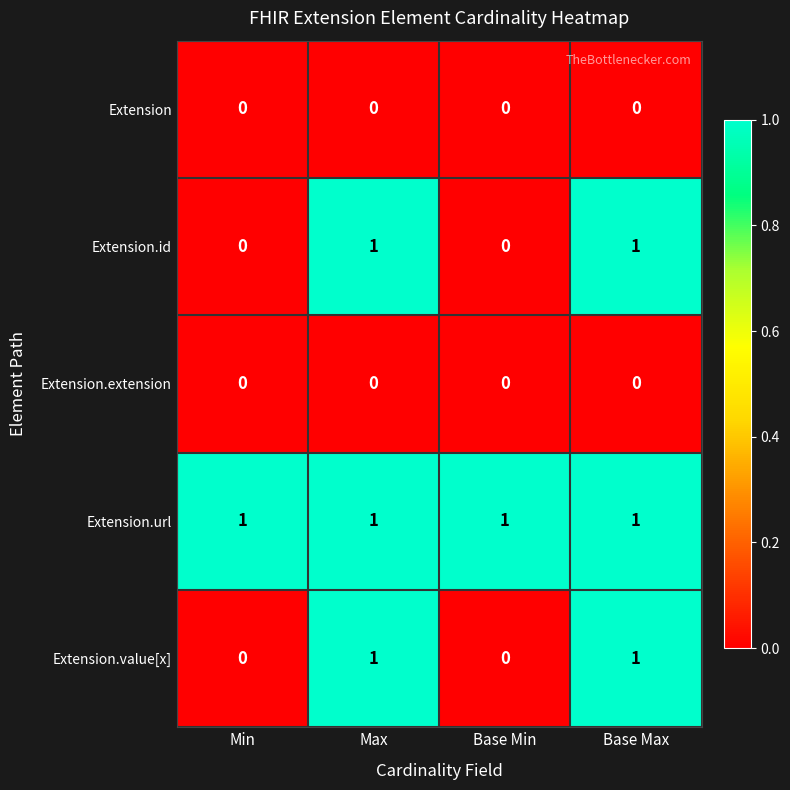

True or false: Extension.extension has a value of 0 at Base Min.

True